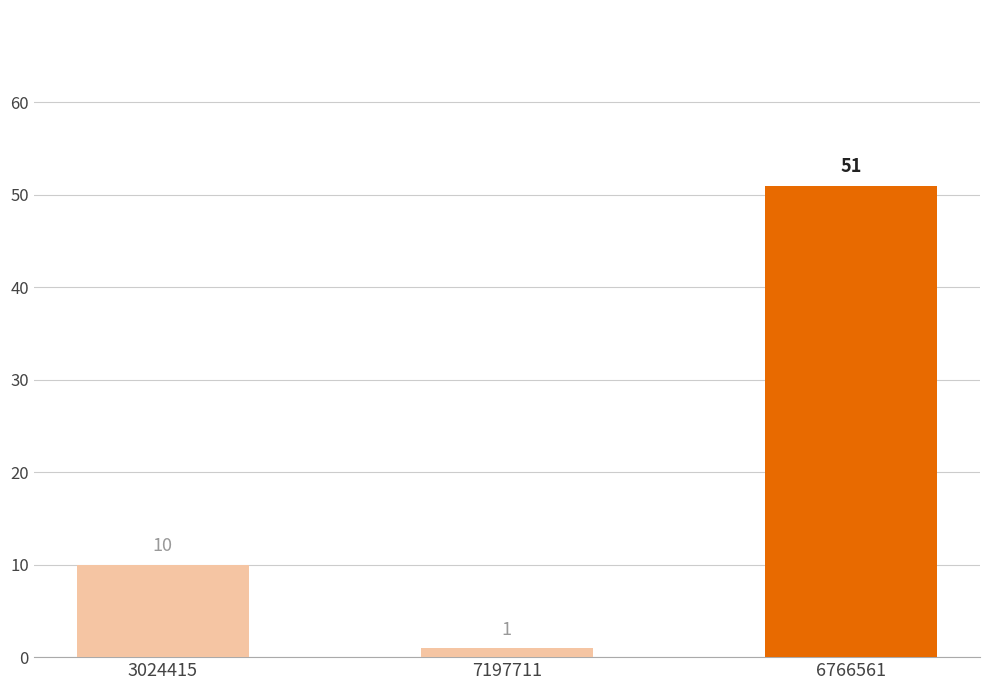

What is the difference between the maximum and minimum values?

50